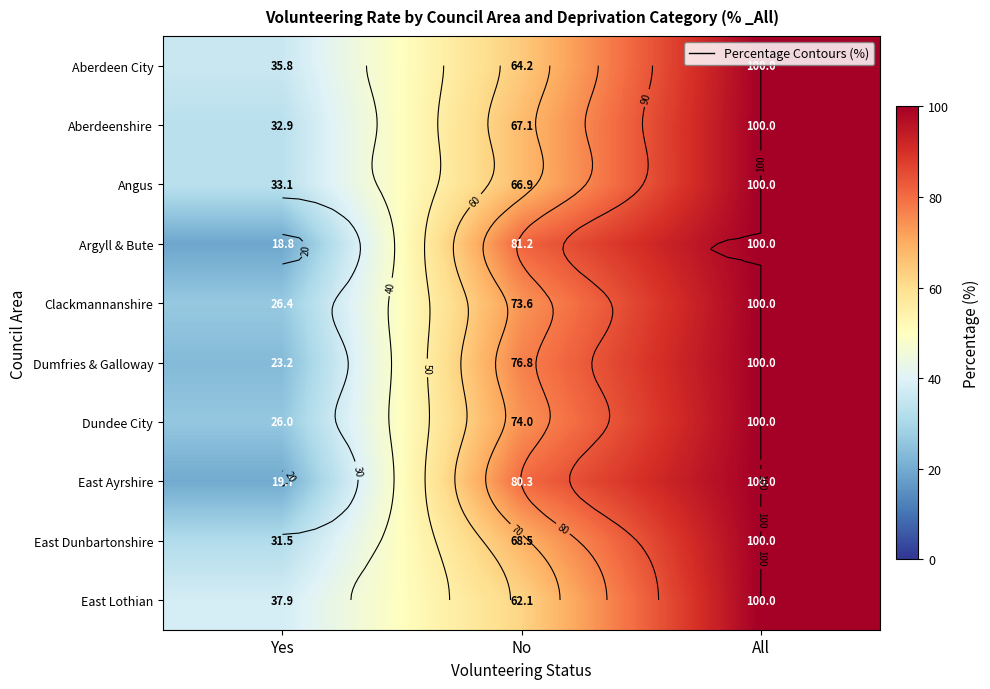

What is the maximum value shown in the chart?

100.0